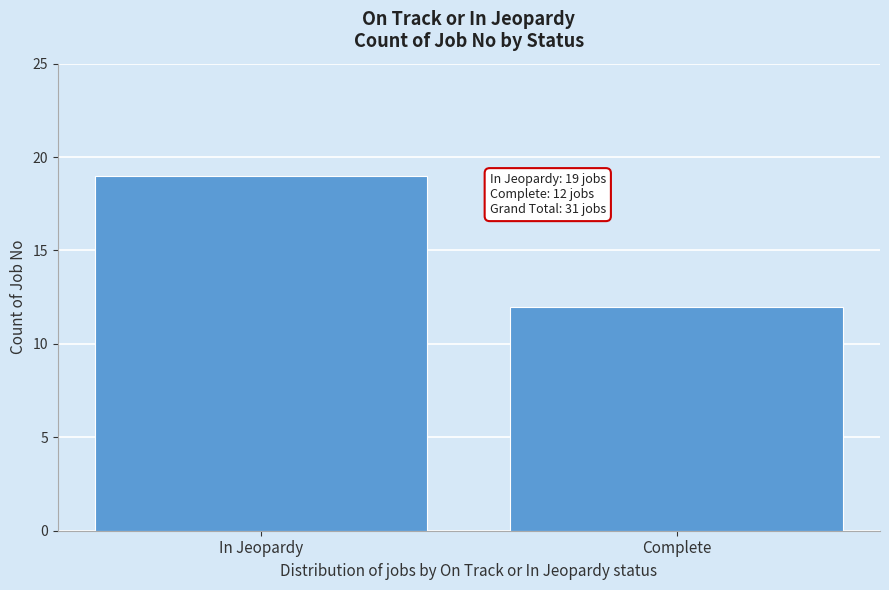

Reading right to left, list all the values displayed in this chart.

Complete=12	In Jeopardy=19